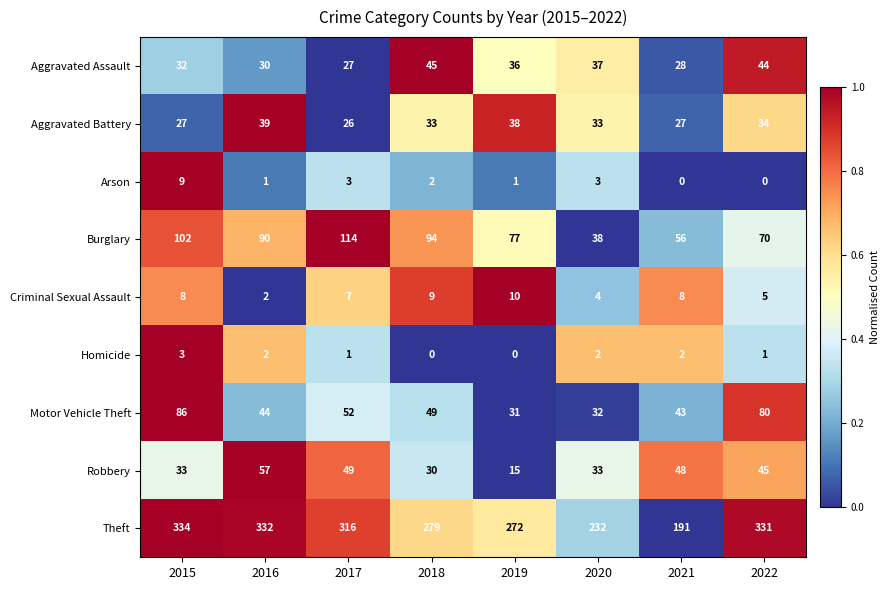

Which series changed the most between 2016 and 2021?

Theft